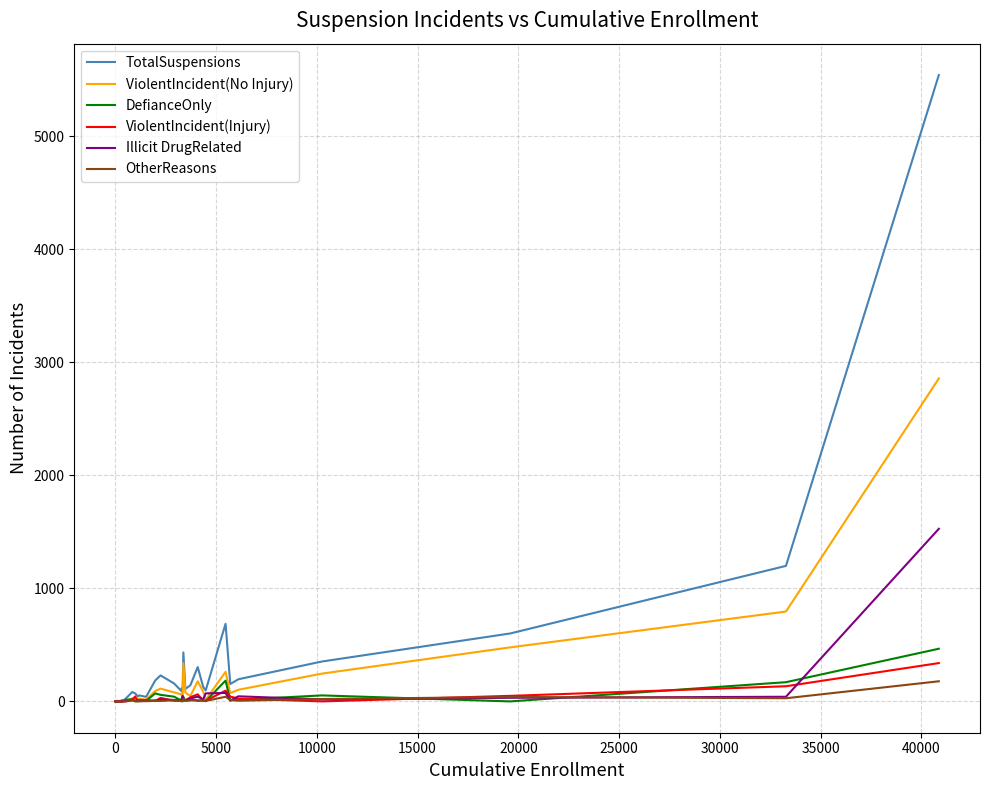

Which series has the largest range (max minus min)?

TotalSuspensions